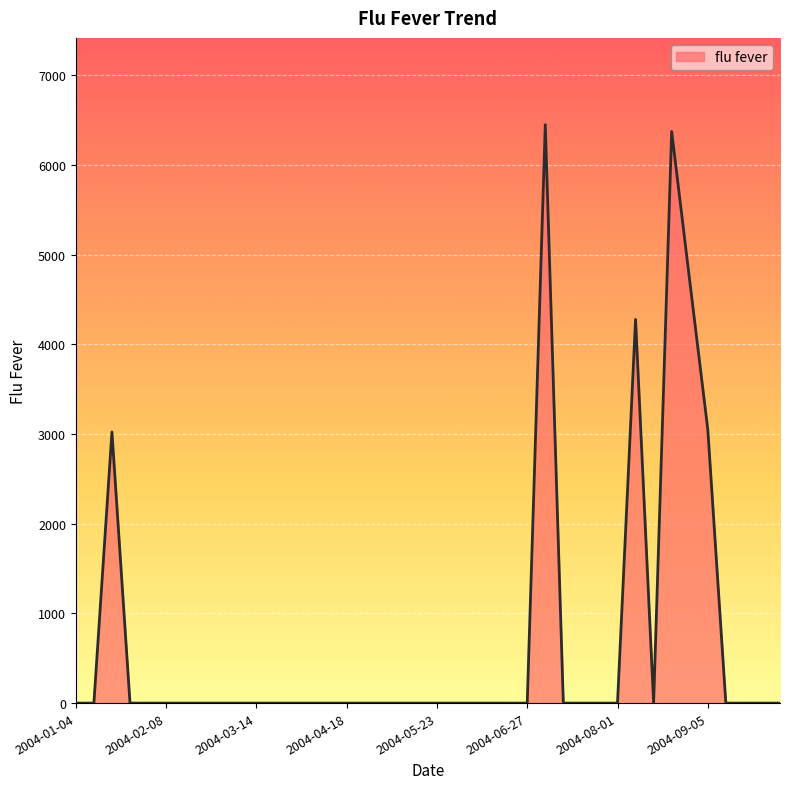

Reading left to right, list all the values displayed in this chart.

0.0	0.0	3023.7	0.0	0.0	0.0	0.0	0.0	0.0	0.0	0.0	0.0	0.0	0.0	0.0	0.0	0.0	0.0	0.0	0.0	0.0	0.0	0.0	0.0	0.0	0.0	6451.2	0.0	0.0	0.0	0.0	4279.0	0.0	6374.7	4708.6	3053.8	0.0	0.0	0.0	0.0